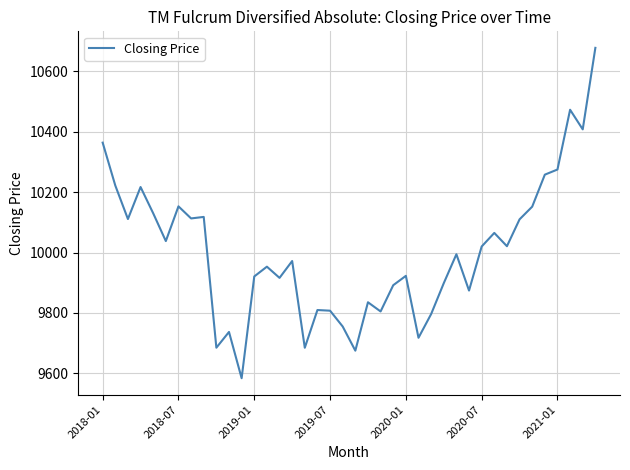

What is the smallest value displayed?

9583.7